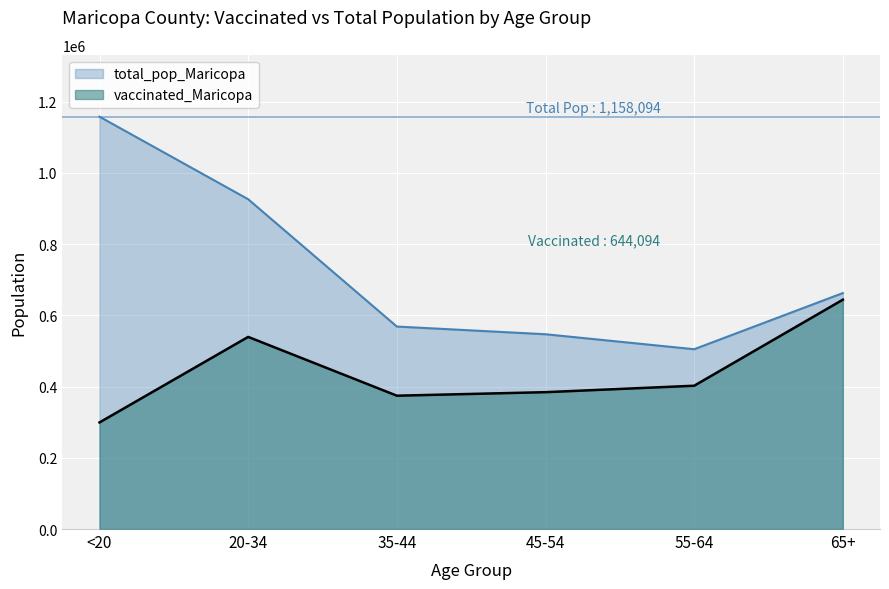

What is the minimum value shown in the chart?

299369